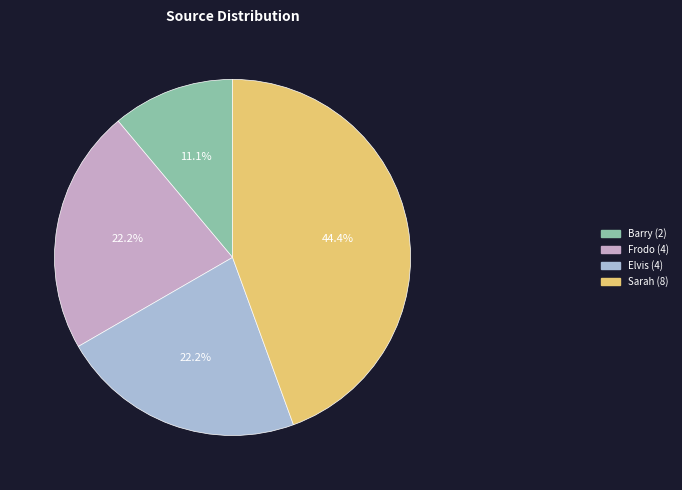

True or false: Frodo accounts for 13% of the total.

False